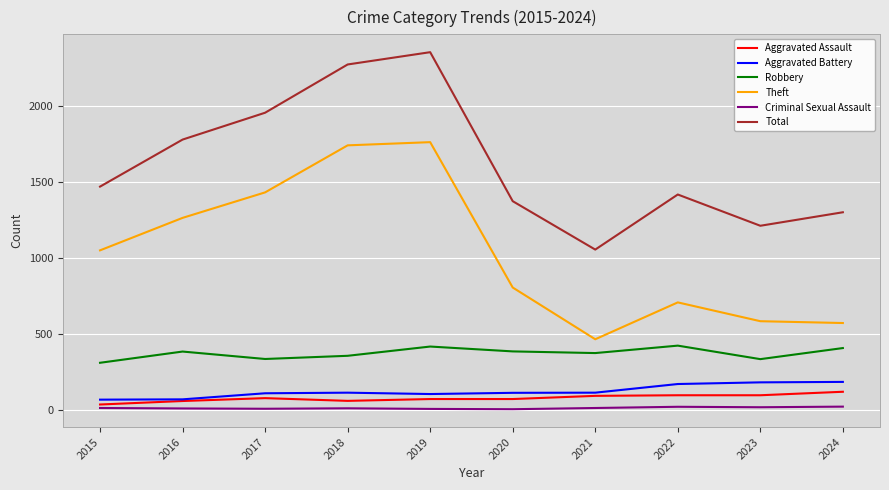

True or false: Total and Aggravated Assault intersect in this chart.

False